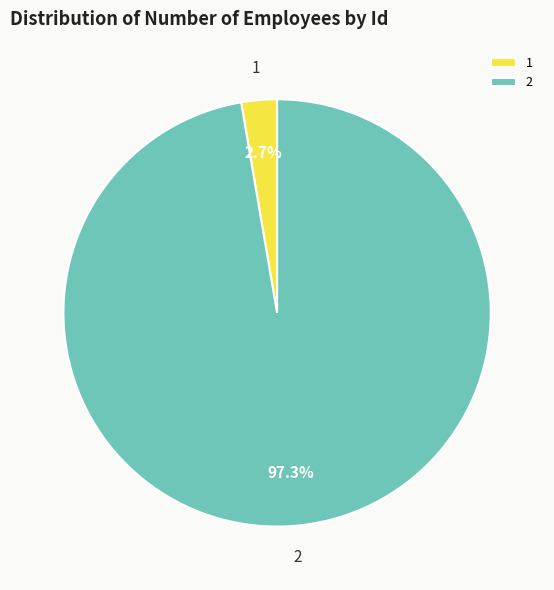

What is the total percentage of 2 and 1?

100.0%